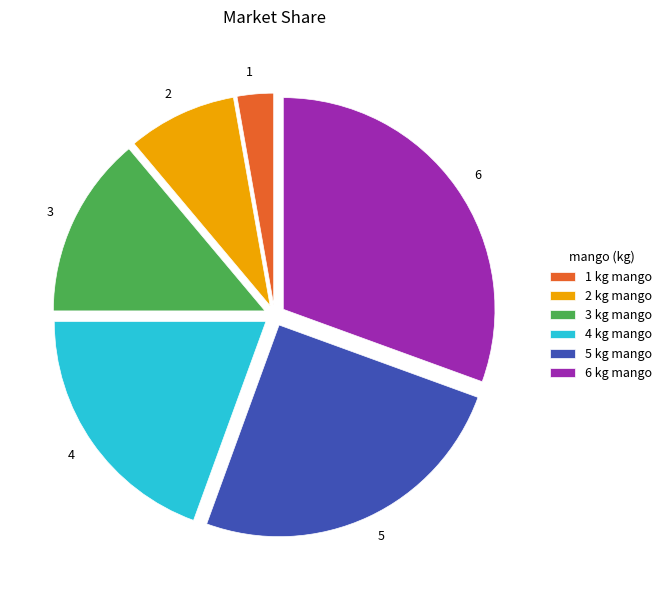

Is it true that 5 is 25% of the pie?

True